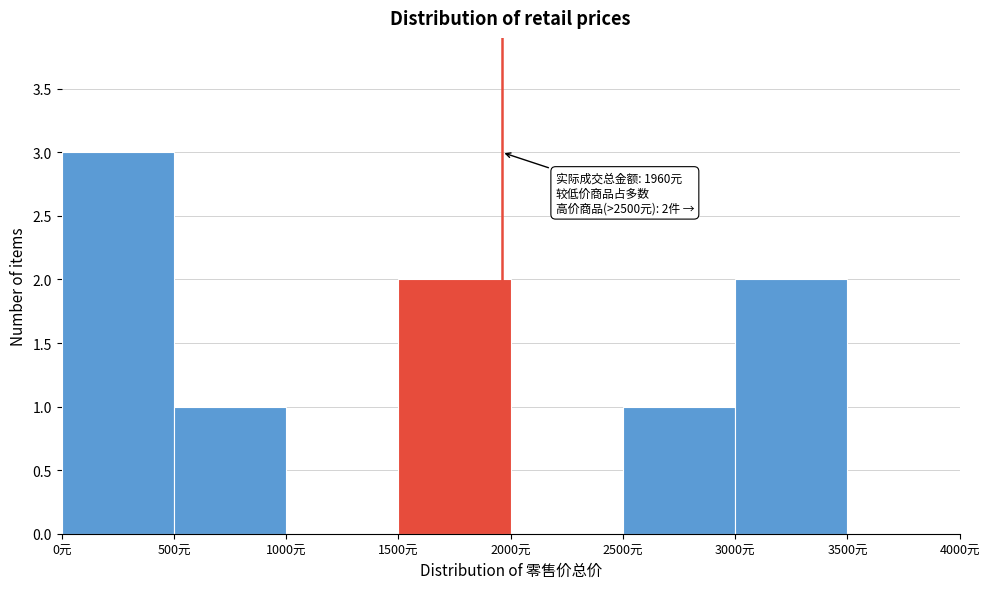

Which range on the x-axis has the tallest bar?

0 to 500